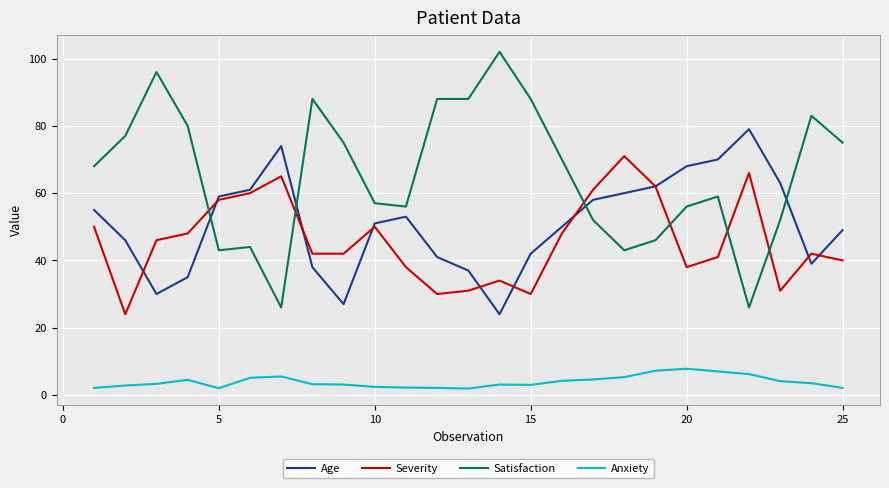

True or false: Satisfaction and Anxiety cross at least once.

False